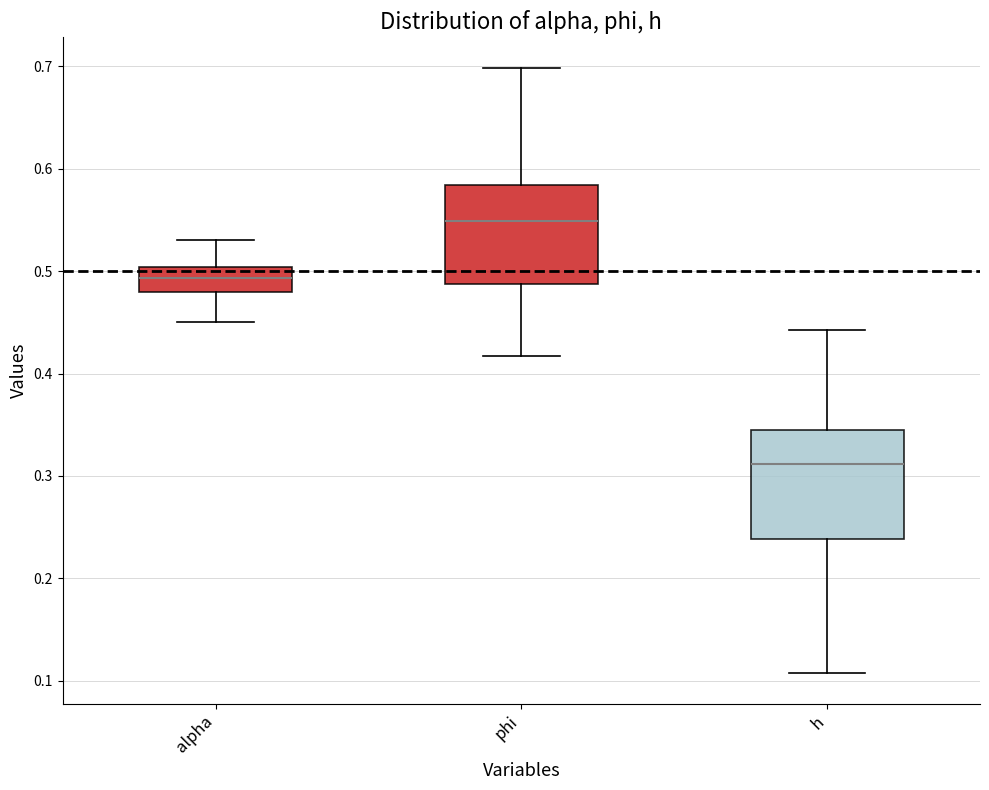

Which box has the highest median line?

phi